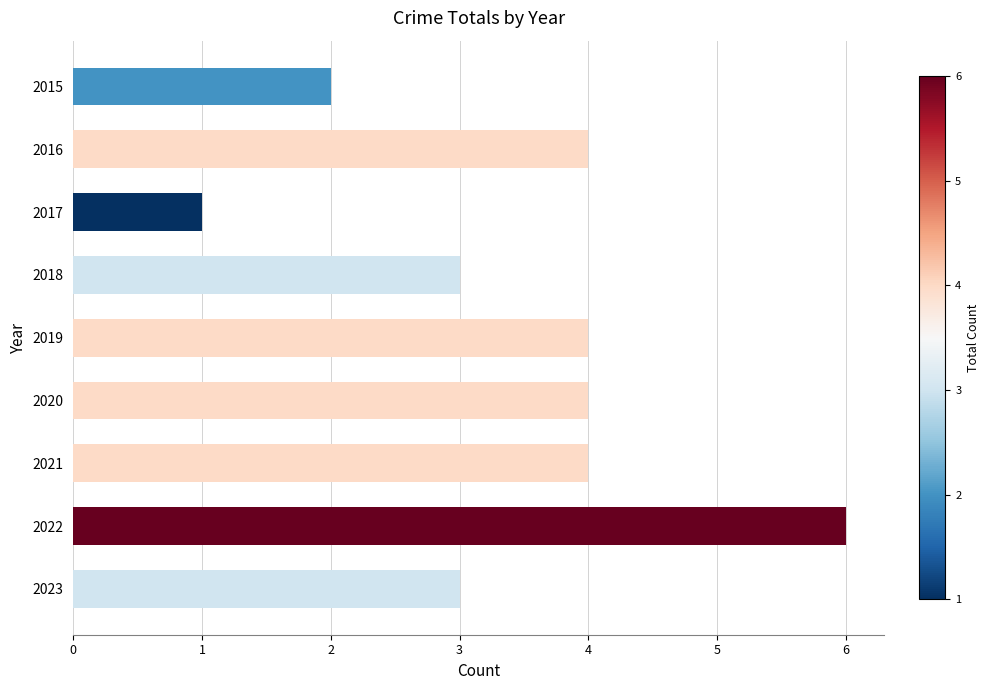

Reading top to bottom, transcribe all the data shown in this chart.

2	4	1	3	4	4	4	6	3